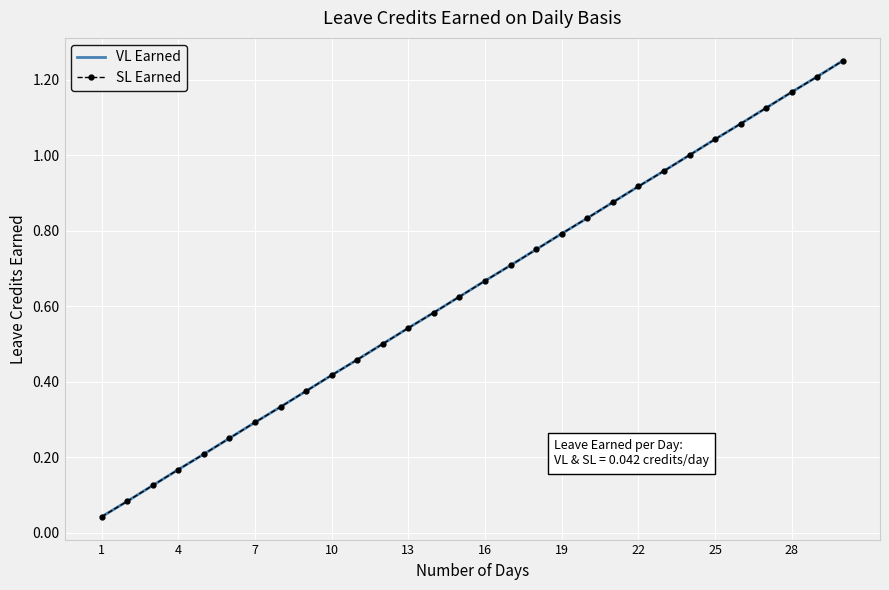

What is the maximum value shown in the chart?

1.2